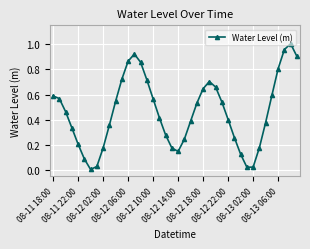

True or false: there are more than 0 points higher than both neighbors.

True